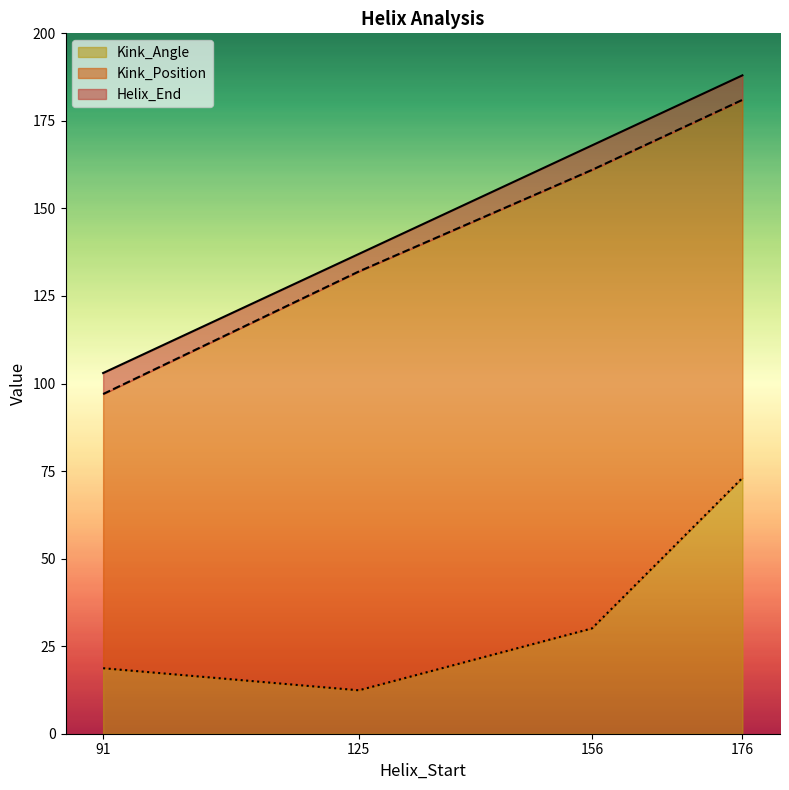

Reading left to right, transcribe all the data shown in this chart.

Helix_End: 91=103.0	125=137.0	156=168.0	176=188.0
Kink_Position: 91=97.0	125=132.0	156=161.0	176=181.0
Kink_Angle: 91=18.7	125=12.4	156=30.1	176=73.1